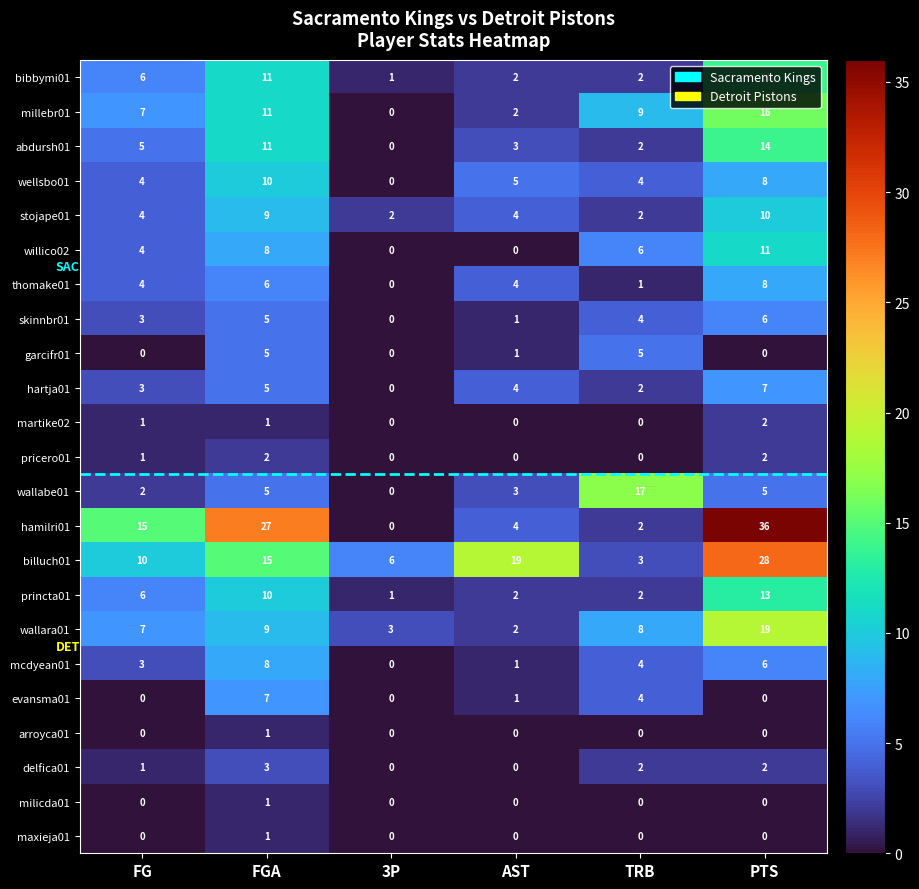

What is the sum of all pricero01 values?

5